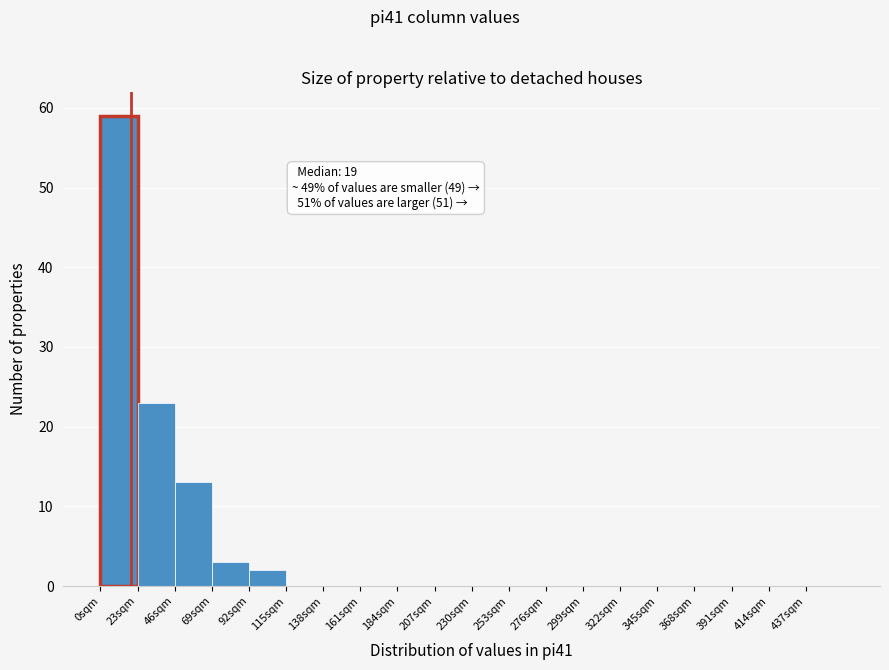

Which range on the x-axis has the tallest bar?

0 to 23